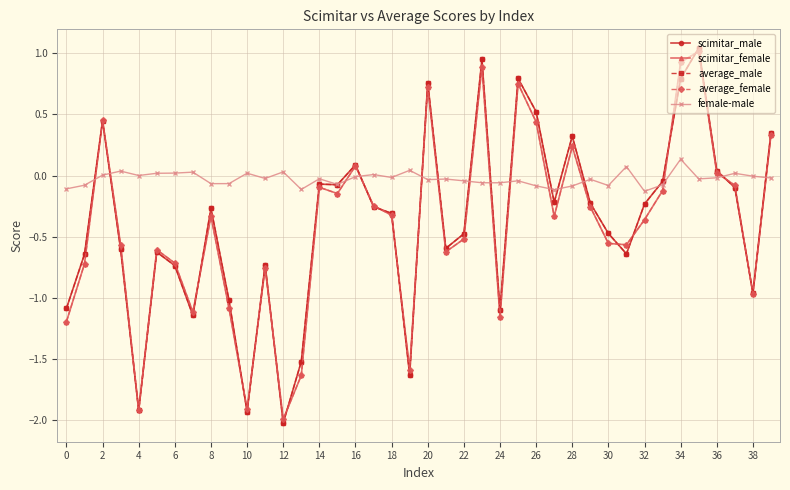

How many times do average_female and female-male cross each other?

15